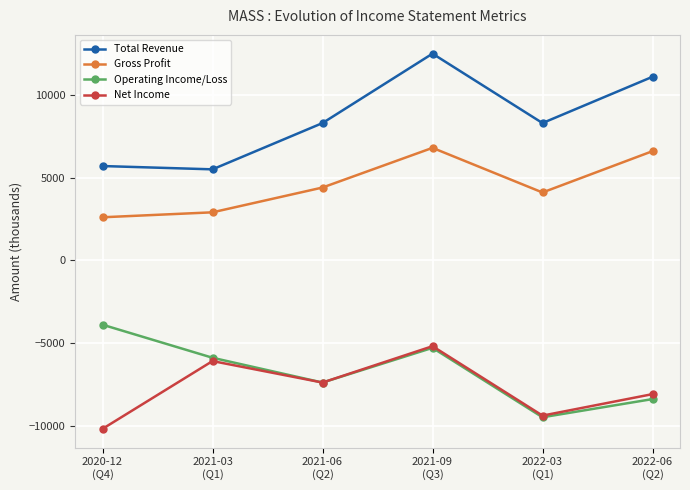

Reading left to right, extract all data points from this chart.

Total Revenue: 5700	5500	8300	12500	8300	11100
Gross Profit: 2600	2900	4400	6800	4100	6600
Operating Income/Loss: -3900	-5900	-7400	-5300	-9500	-8400
Net Income: -10200	-6100	-7400	-5200	-9400	-8100